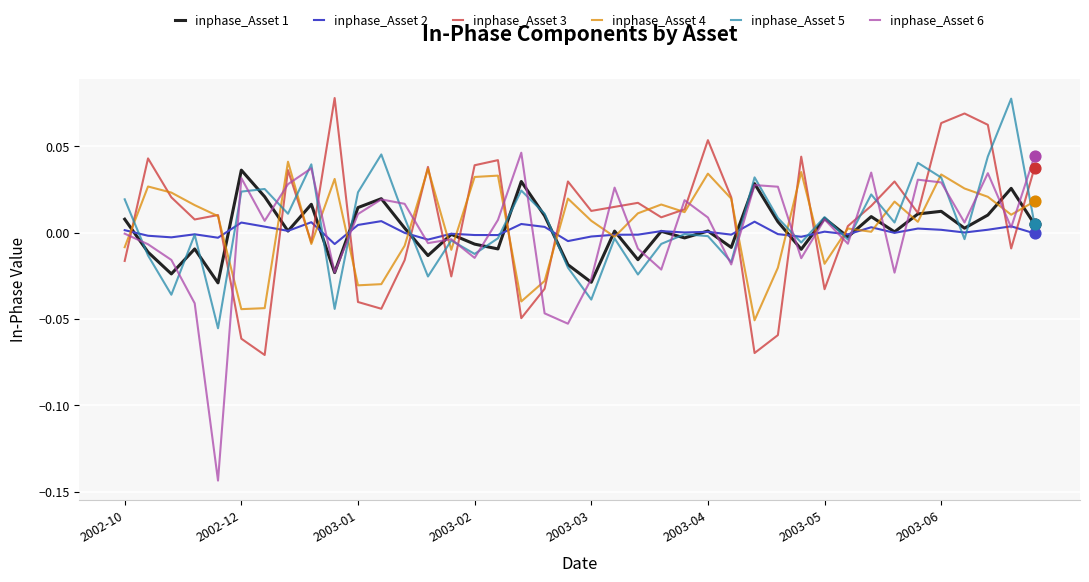

True or false: inphase_Asset 4 and inphase_Asset 1 intersect in this chart.

True